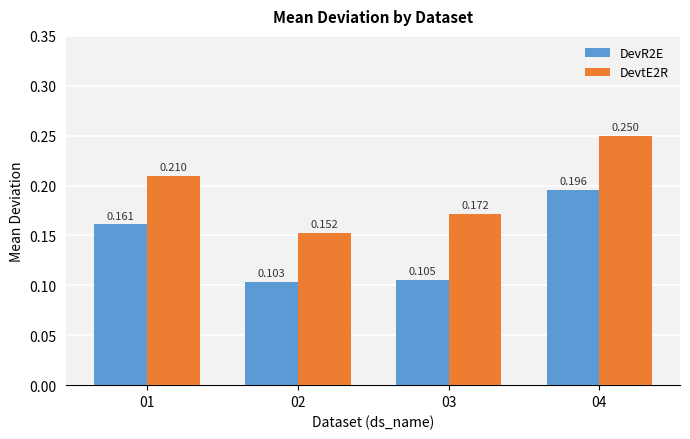

Is the value of DevtE2R at 02 greater than the value of DevR2E at 02?

Yes